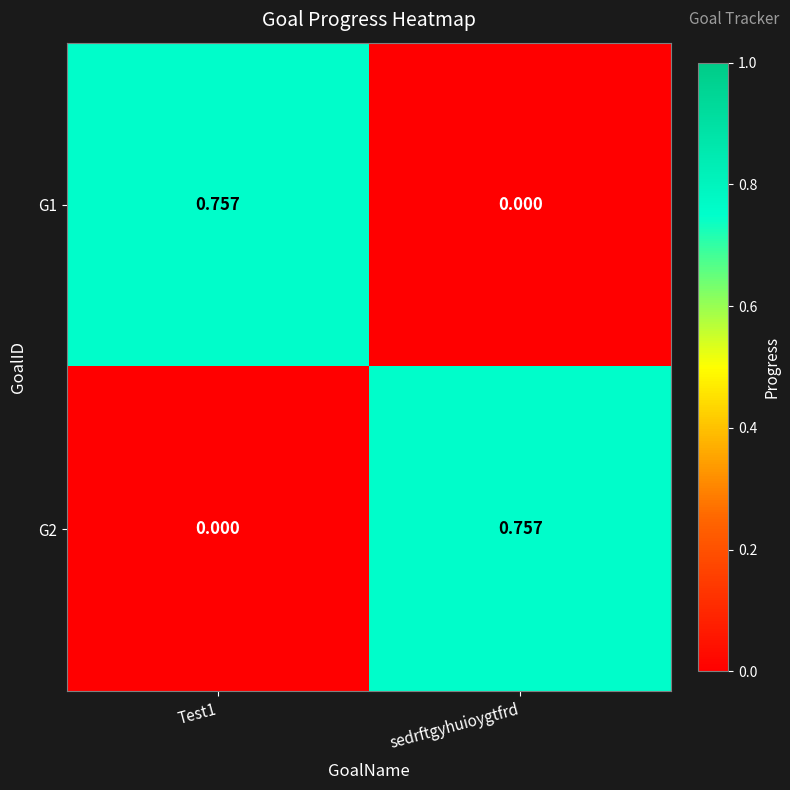

Is the value of G2 at sedrftgyhuioygtfrd greater than the value of G1 at sedrftgyhuioygtfrd?

Yes